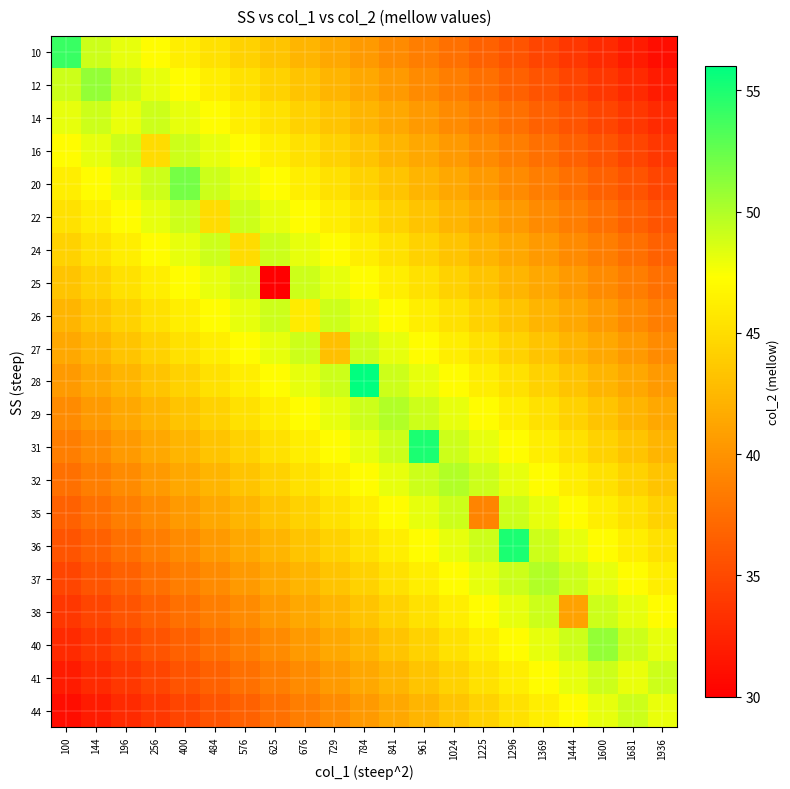

Rank the series by their maximum value, from highest to lowest.

28, 31, 36, 10, 20, 12, 40, 29, 32, 37, 14, 16, 22, 24, 25, 26, 27, 35, 38, 41, 44